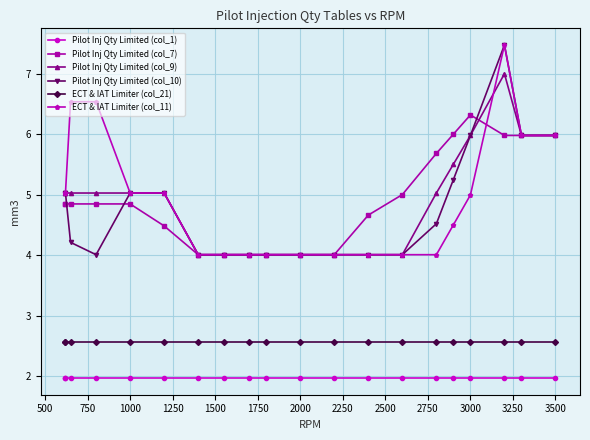

True or false: Pilot Inj Qty Limited (col_1) and ECT & IAT Limiter (col_21) cross at least once.

False